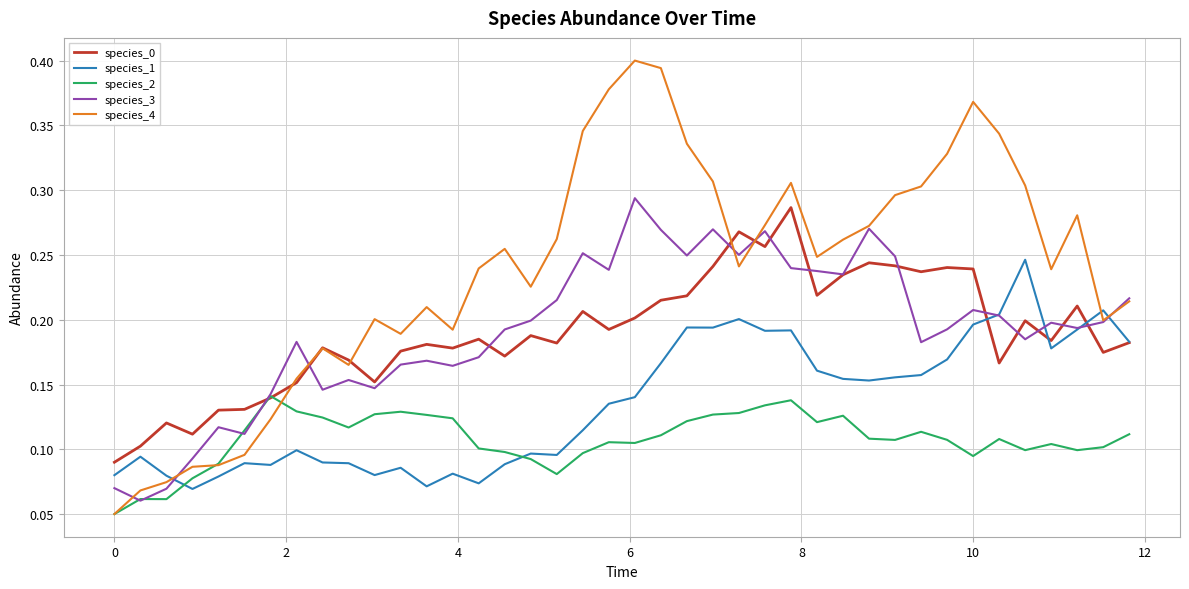

Which series has the largest total across all categories?

species_4